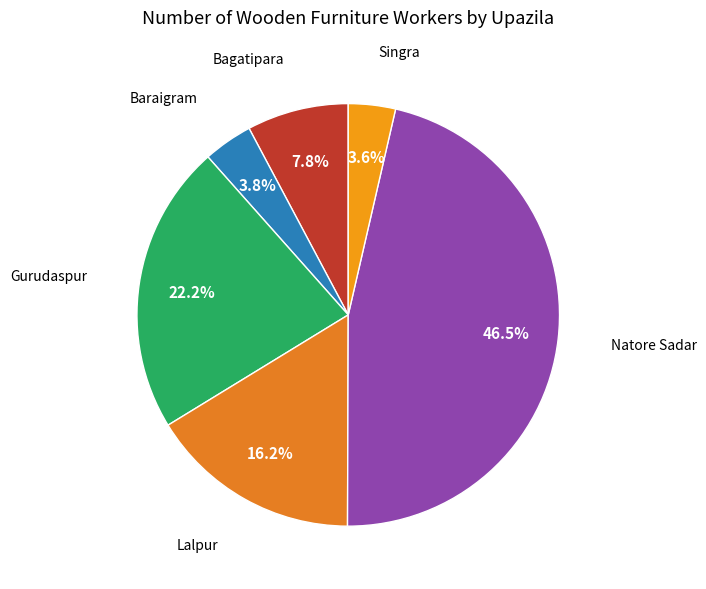

What portion of the pie excludes Bagatipara?

92.2%